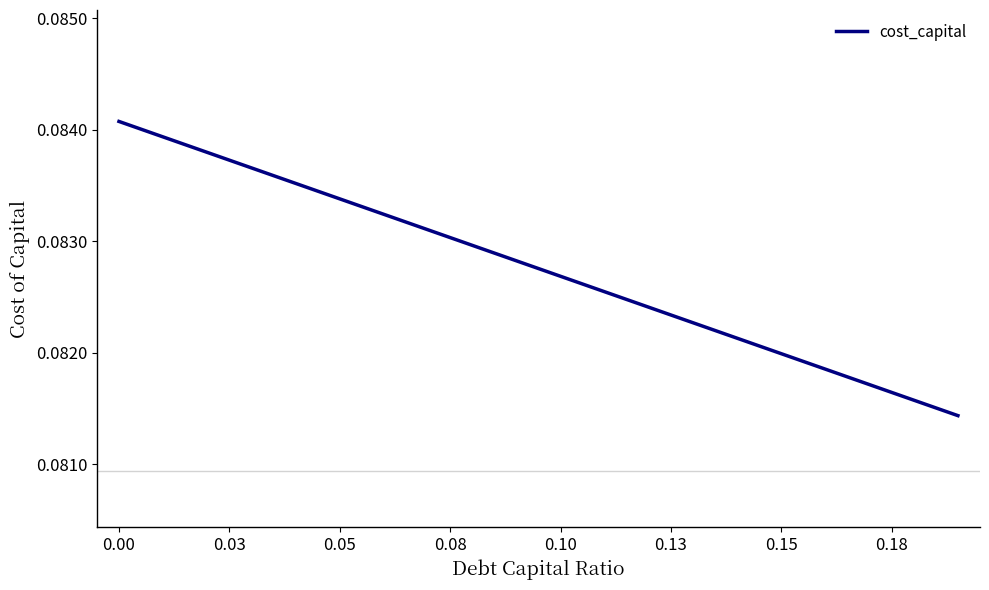

Reading left to right, transcribe all the data shown in this chart.

0.1	0.1	0.1	0.1	0.1	0.1	0.1	0.1	0.1	0.1	0.1	0.1	0.1	0.1	0.1	0.1	0.1	0.1	0.1	0.1